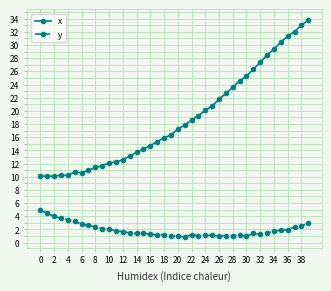

True or false: y and x cross at least once.

False